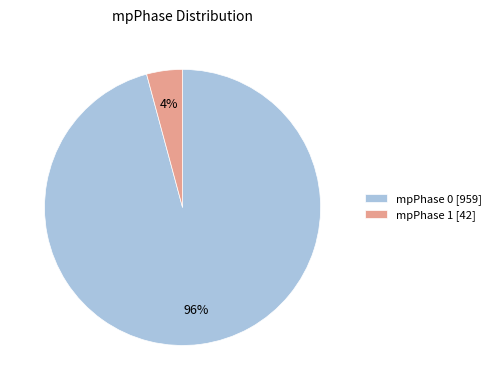

Does any single category account for the majority?

Yes